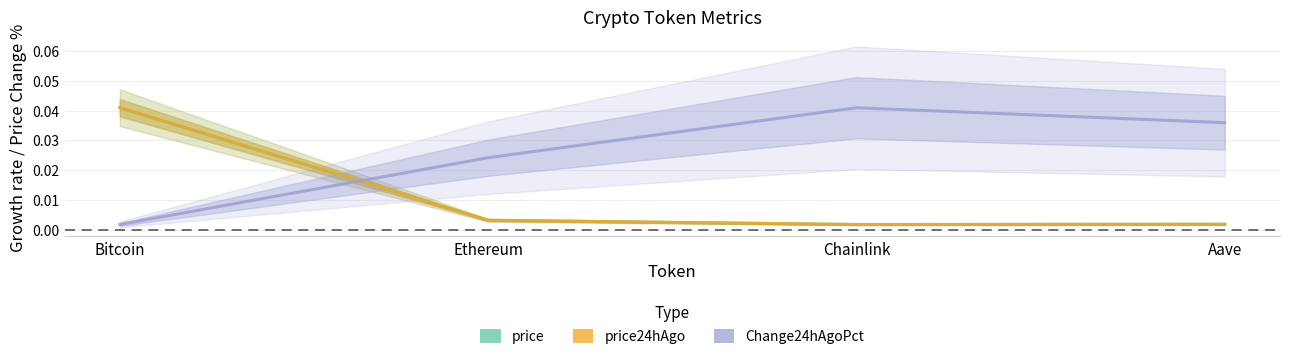

In Change24hAgoPct, how many points are higher than both neighbors (excluding endpoints)?

1